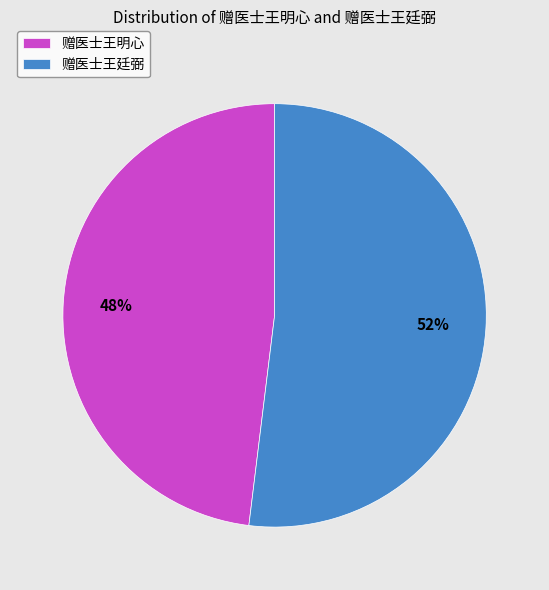

Is it true that 赠医士王廷弼 is 52% of the pie?

True